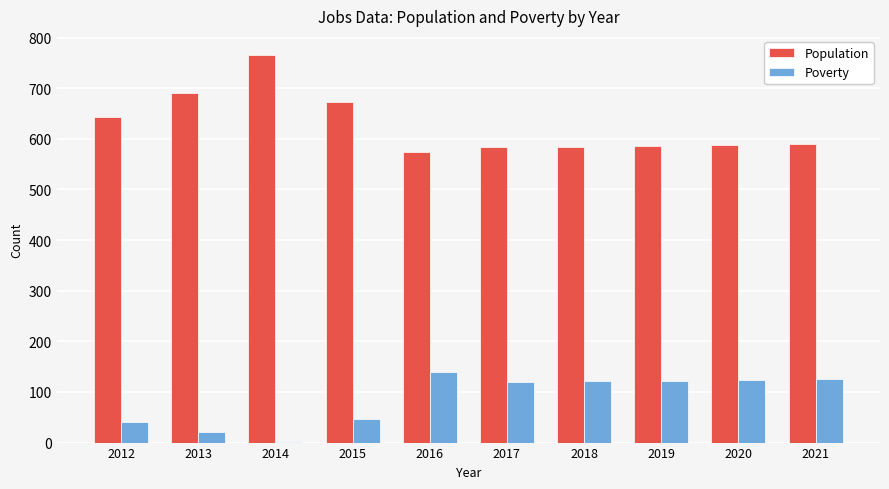

The value of Poverty at 2021 is 125. True or false?

True